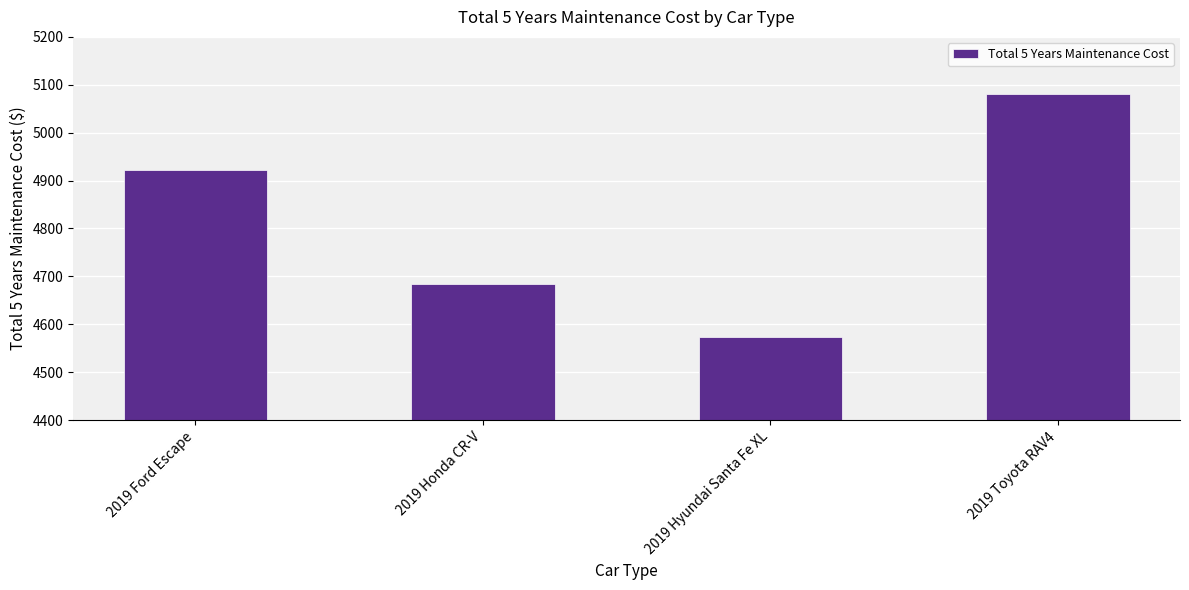

What is the greatest value displayed?

5080